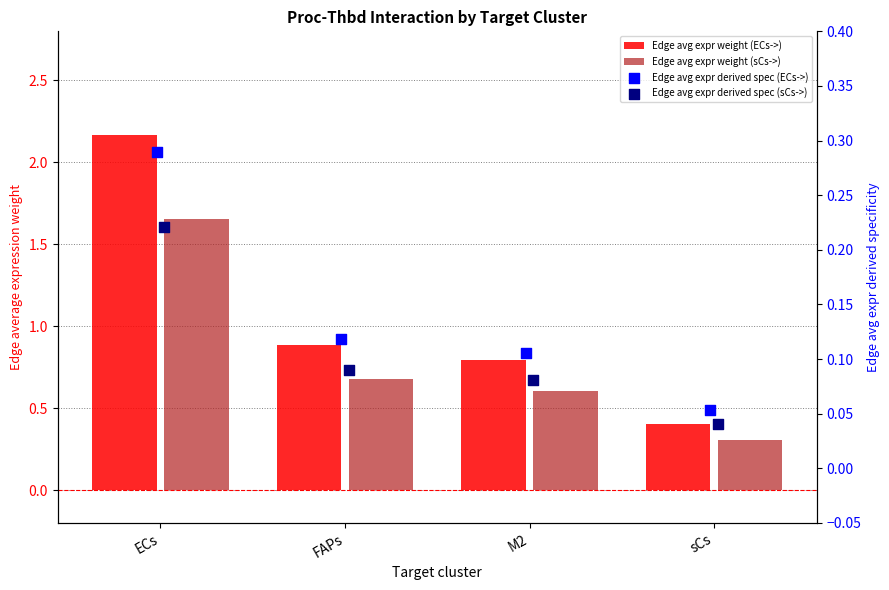

Which series contains the lowest Y value?

Edge avg expr derived spec (sCs->)